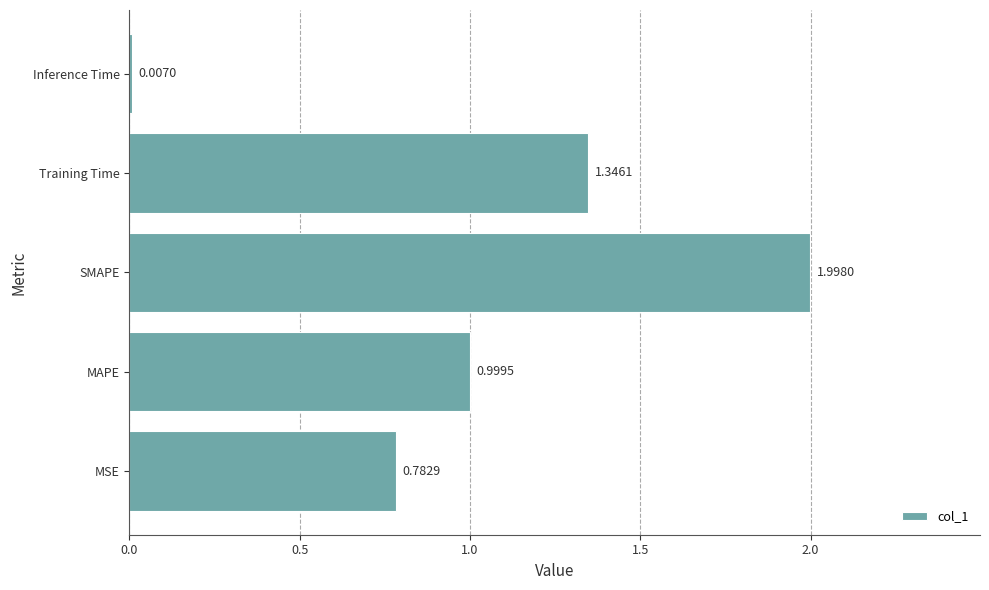

Which label corresponds to the largest value in the chart?

SMAPE